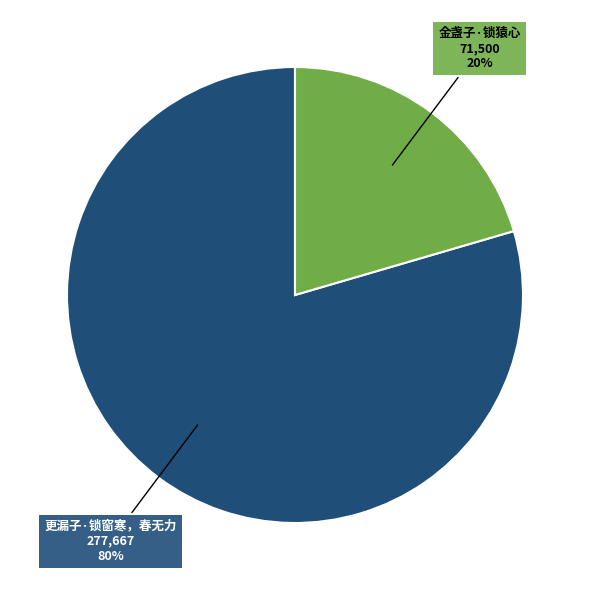

Do 更漏子·锁窗寒，春无力 and 金盏子·锁猿心 together represent more than half of the pie?

Yes